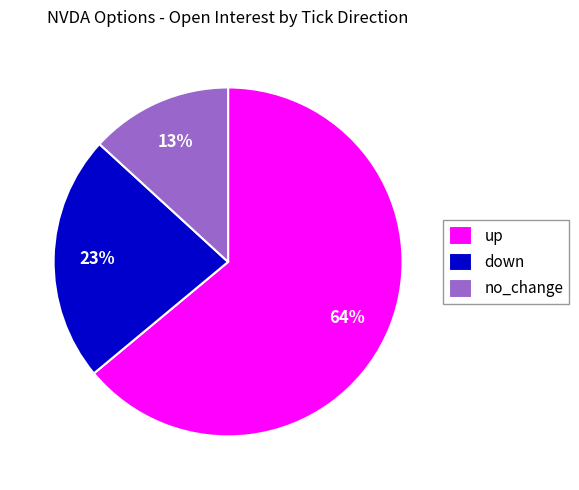

Is the sum of up and down greater than half?

Yes